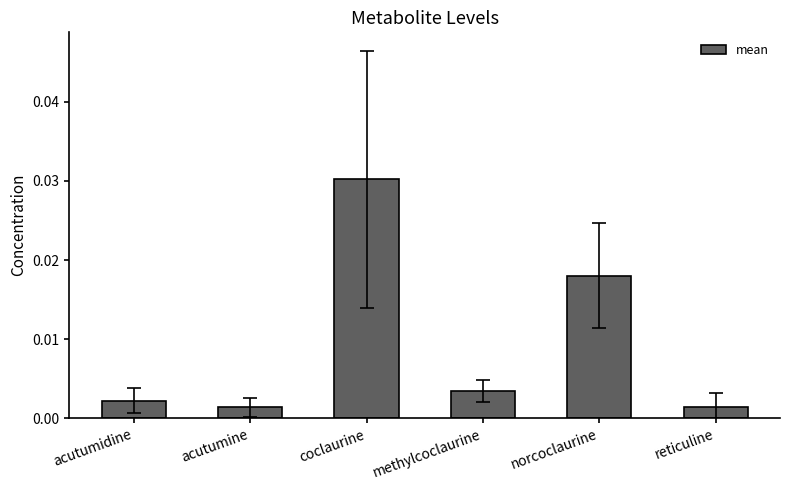

At which category does the chart reach its peak across all series?

coclaurine